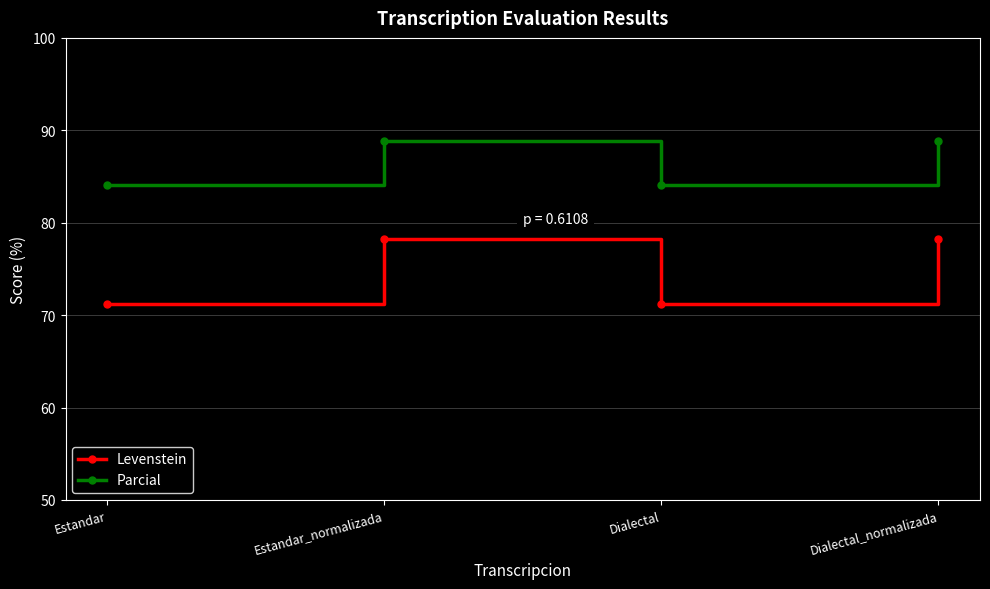

What is the difference between the highest and lowest values at Estandar?

12.9